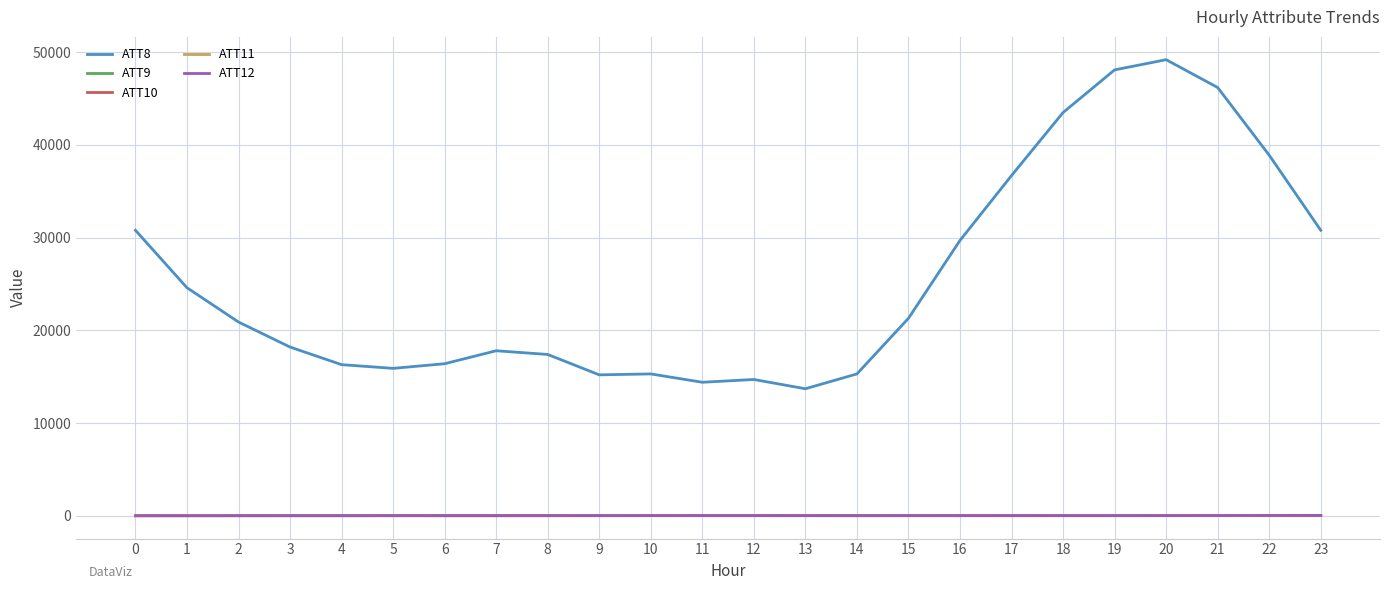

What value does the ATT12 series have at 10?

15.0